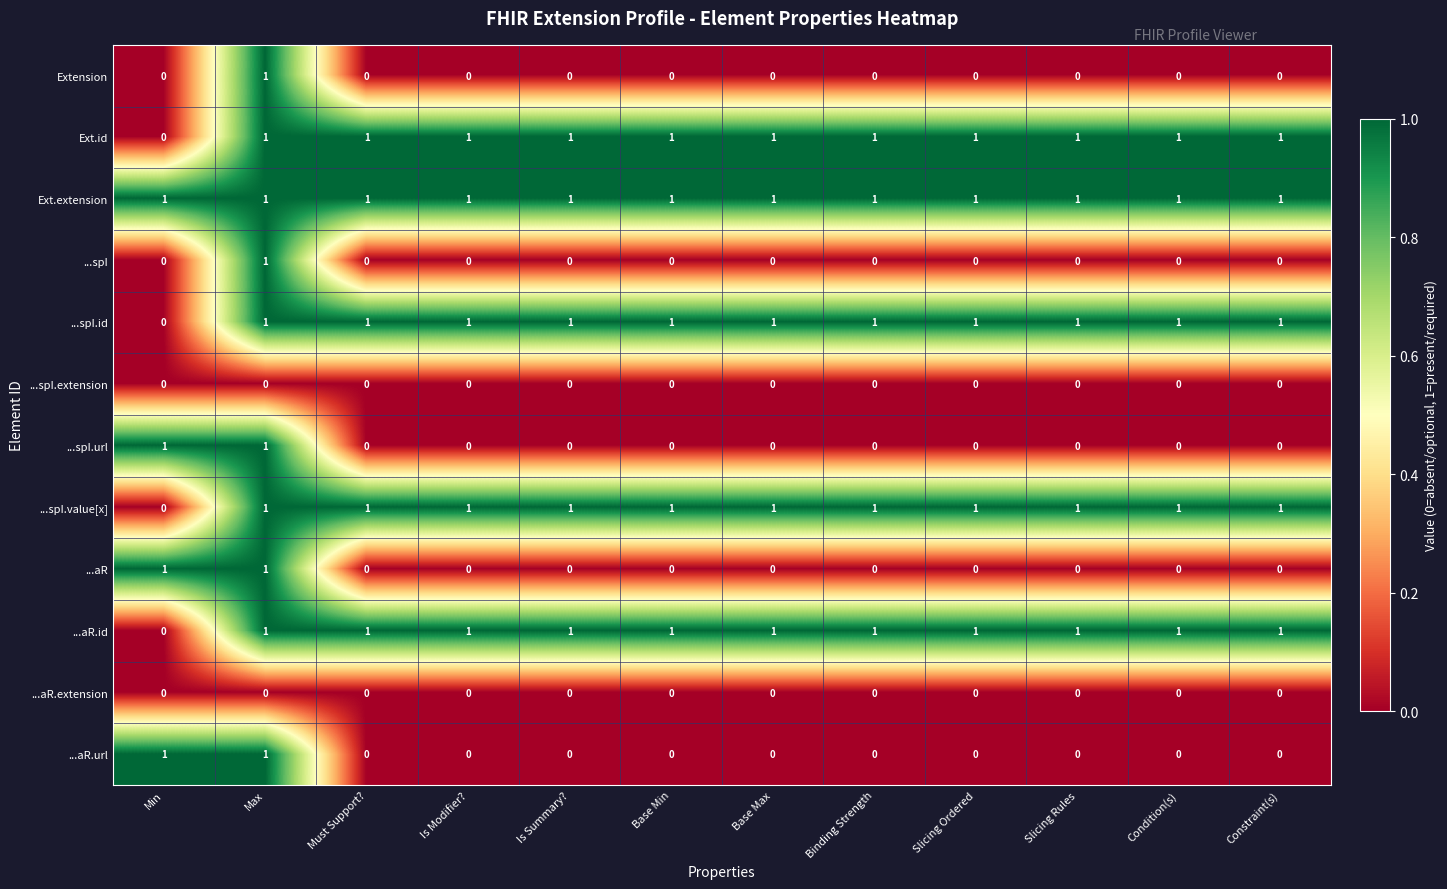

Is it true that ...aR.url equals 0 at Slicing Rules?

True